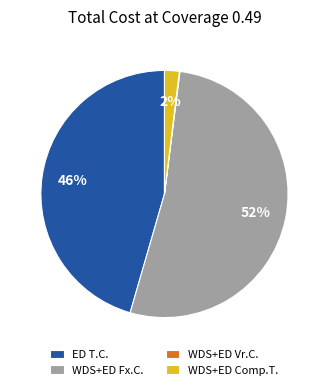

What is the largest slice in the pie chart?

WDS+ED Fx.C.